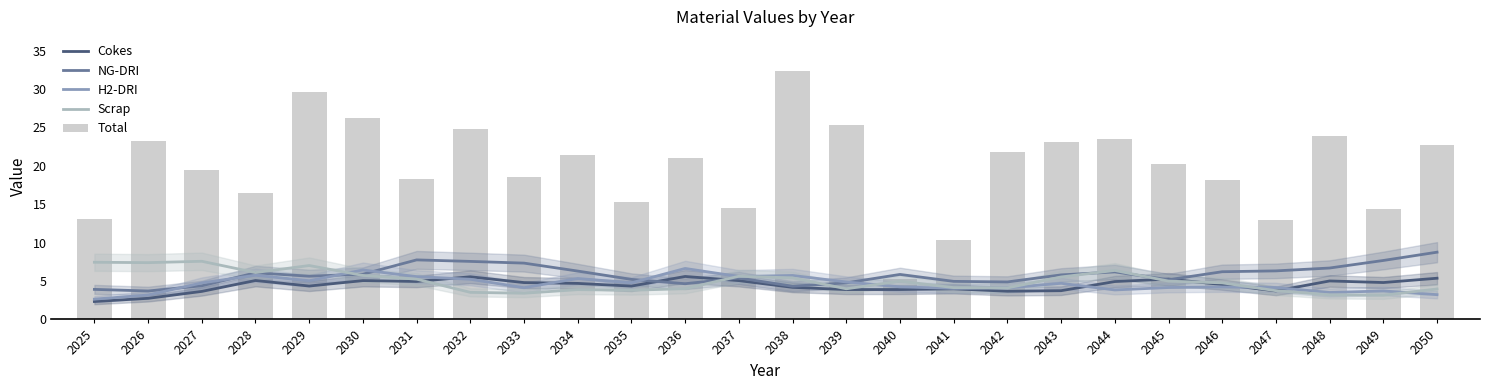

Which series has the largest range (max minus min)?

Total